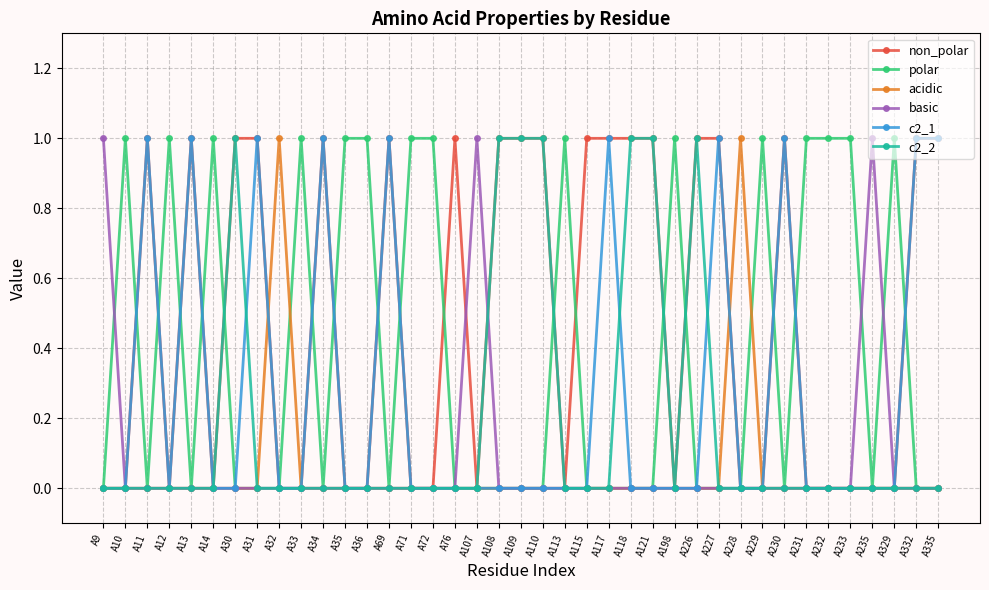

Reading left to right, list all the values displayed in this chart.

non_polar: 0	0	1	0	1	0	1	1	0	0	1	0	0	1	0	0	1	0	1	1	1	0	1	1	1	1	0	1	1	0	0	1	0	0	0	0	0	1	1
polar: 0	1	0	1	0	1	0	0	0	1	0	1	1	0	1	1	0	0	0	0	0	1	0	0	0	0	1	0	0	0	1	0	1	1	1	0	1	0	0
acidic: 0	0	0	0	0	0	0	0	1	0	0	0	0	0	0	0	0	0	0	0	0	0	0	0	0	0	0	0	0	1	0	0	0	0	0	0	0	0	0
basic: 1	0	0	0	0	0	0	0	0	0	0	0	0	0	0	0	0	1	0	0	0	0	0	0	0	0	0	0	0	0	0	0	0	0	0	1	0	0	0
c2_1: 0	0	1	0	1	0	0	1	0	0	1	0	0	1	0	0	0	0	0	0	0	0	0	1	0	0	0	0	1	0	0	1	0	0	0	0	0	1	1
c2_2: 0	0	0	0	0	0	1	0	0	0	0	0	0	0	0	0	0	0	1	1	1	0	0	0	1	1	0	1	0	0	0	0	0	0	0	0	0	0	0